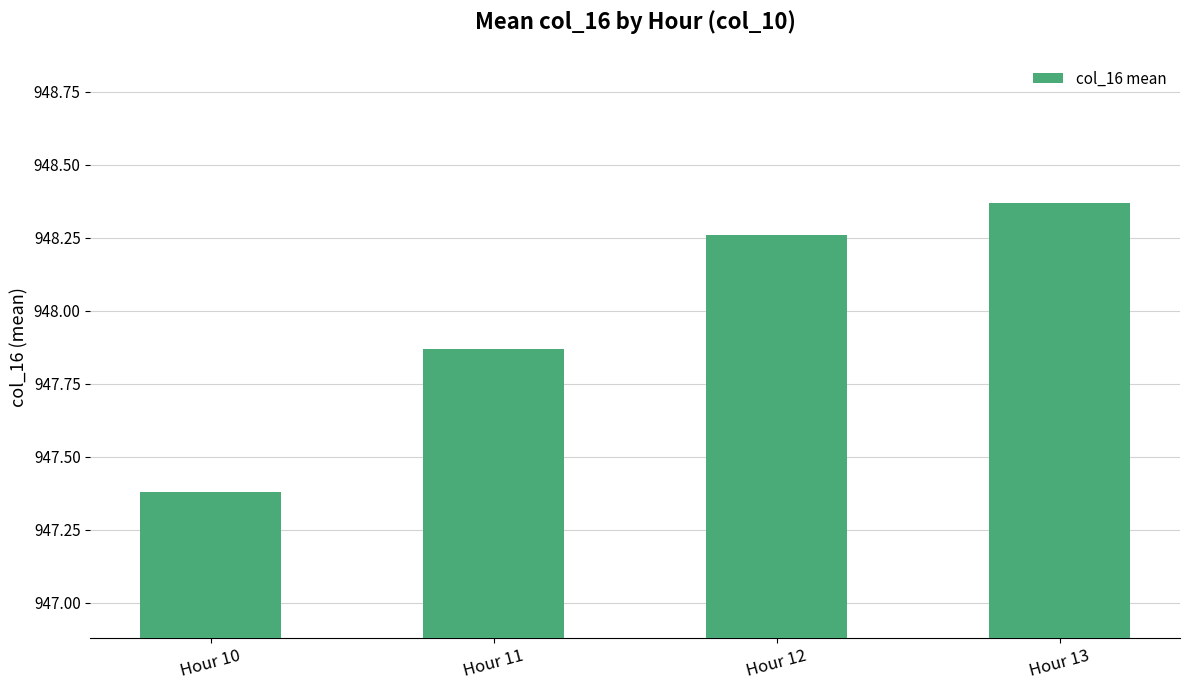

Approximately how many times larger is the value at Hour 11 compared to Hour 13?

1.0